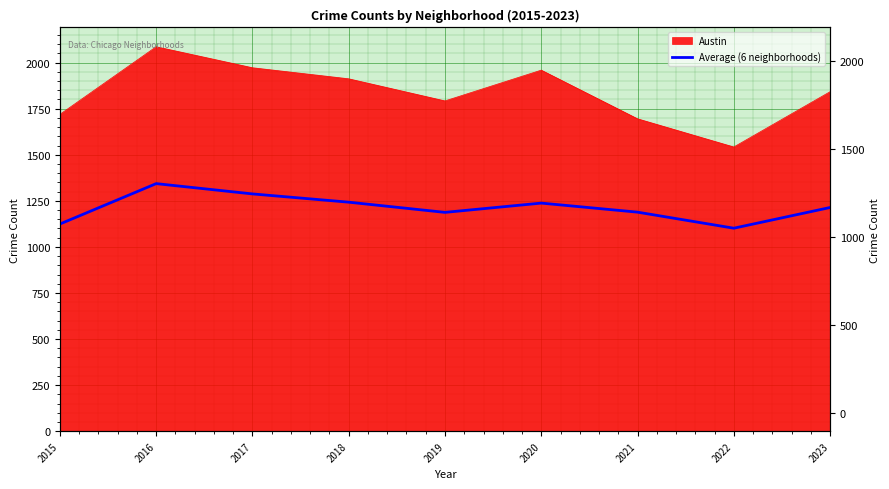

How many distinct data groups are displayed?

1